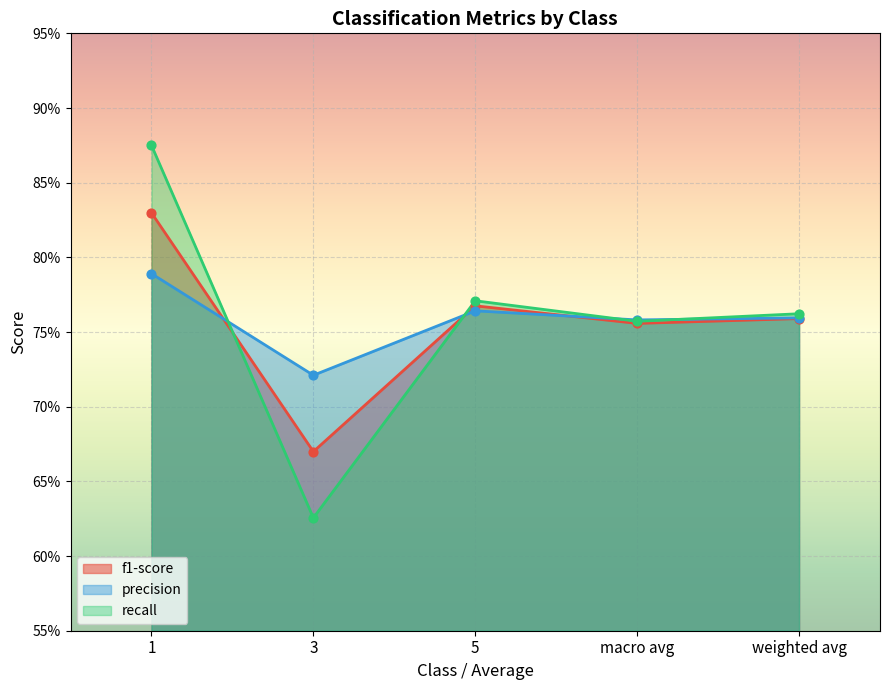

What is the total value across all series at 5?

2.3